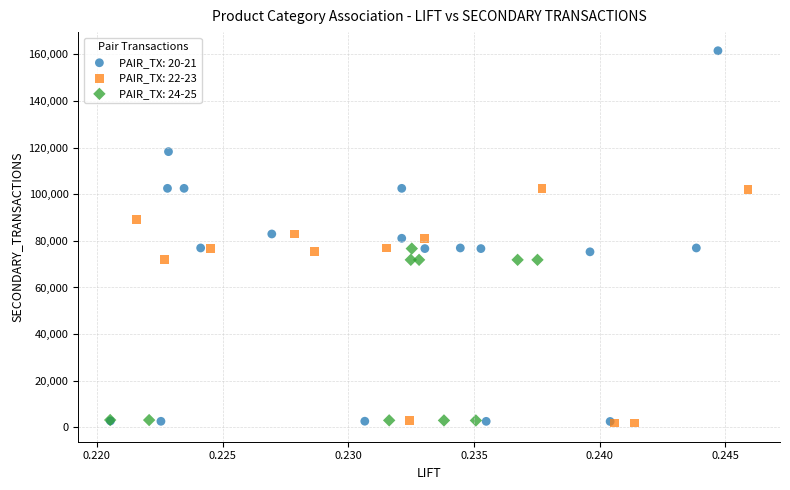

Which series has the widest spread of Y values?

PAIR_TX: 20-21